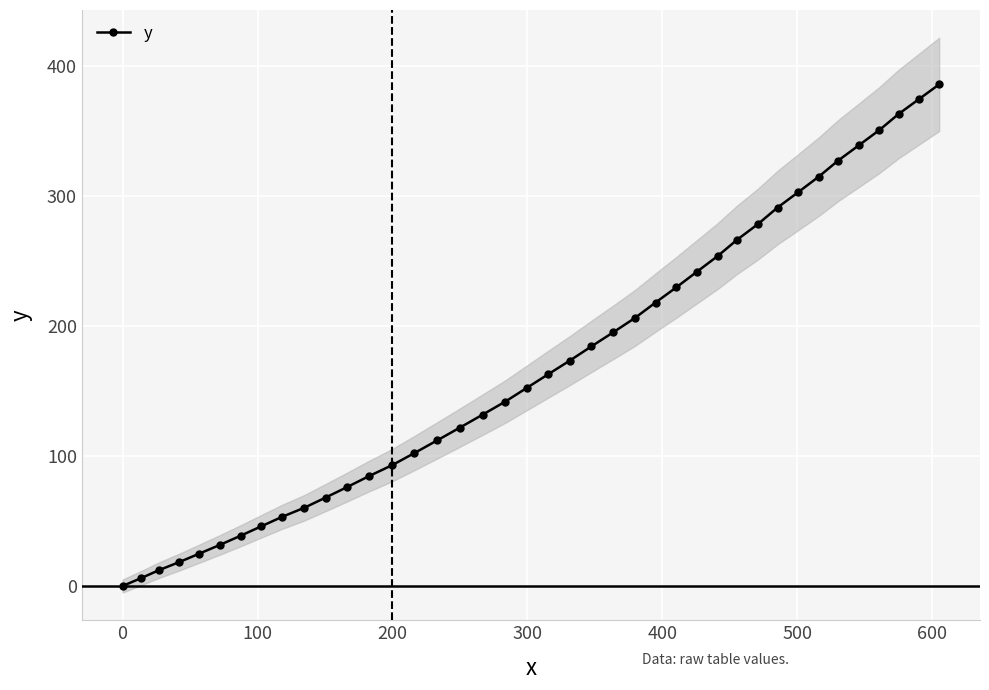

Reading left to right, what are all the values shown in this chart?

0.0	5.9	12.2	18.3	24.9	31.6	38.6	45.9	53.2	60.2	68.0	76.0	84.4	92.9	102.2	111.9	121.7	131.7	141.8	152.3	162.8	173.3	184.2	195.0	206.1	217.9	229.5	241.6	253.6	266.2	278.2	290.9	302.7	314.7	327.0	338.7	350.5	362.8	374.3	385.6